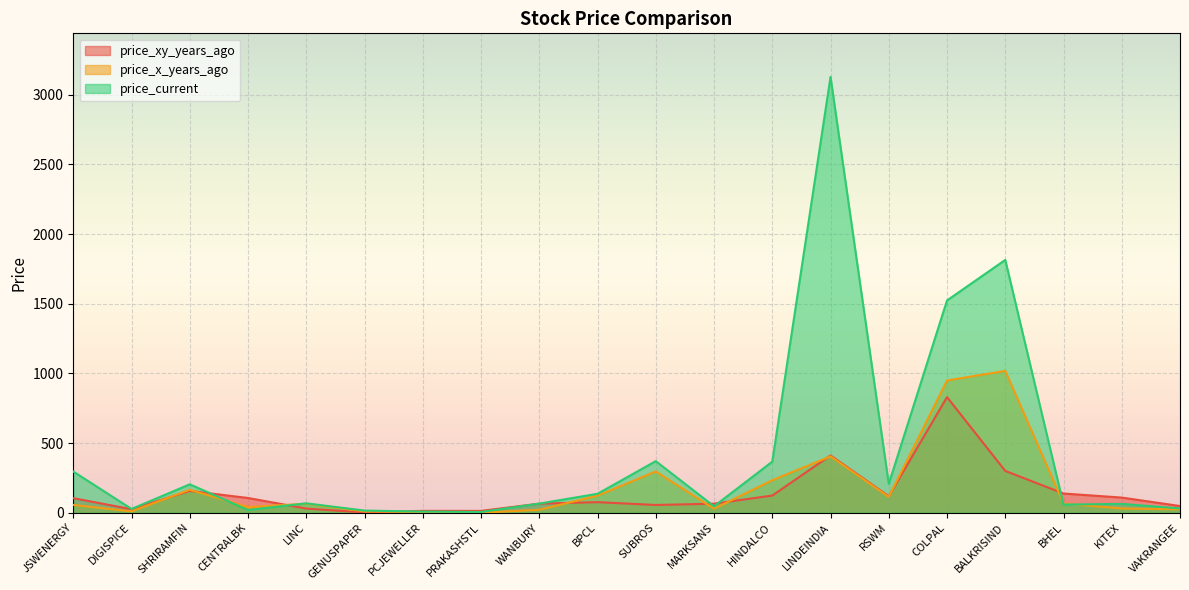

What are all the series names shown in the legend?

price_xy_years_ago, price_x_years_ago, price_current